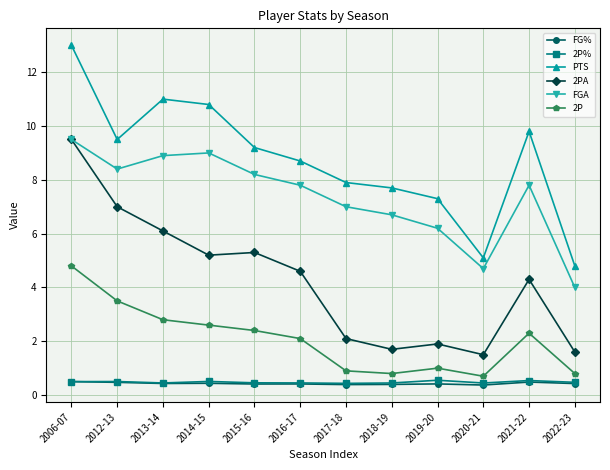

What is the smallest value displayed?

0.4